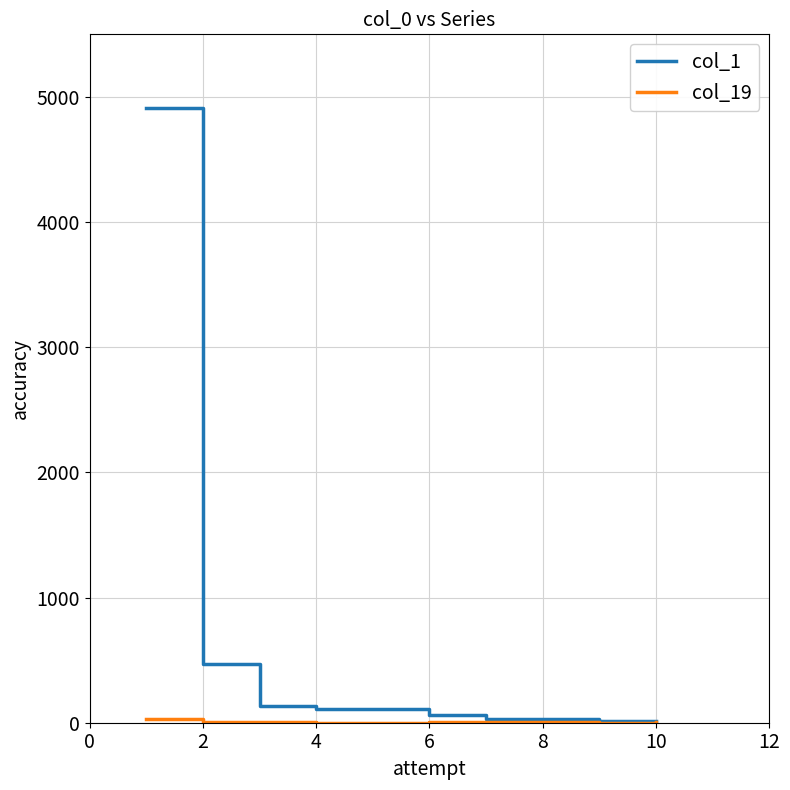

What is the greatest value displayed?

4915